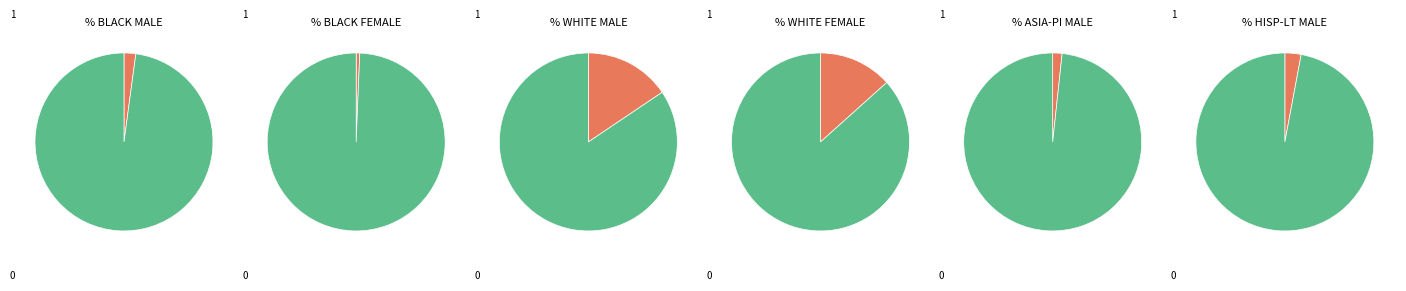

True or false: reg accounts for 99% of the total.

False